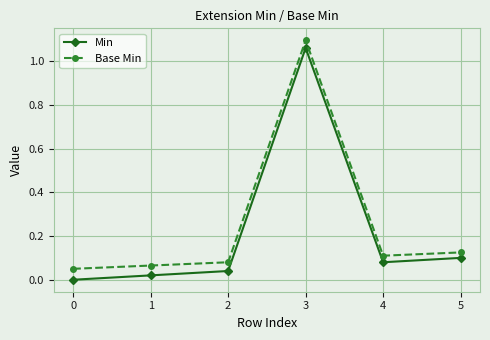

What is the highest value of the Base Min series?

1.1